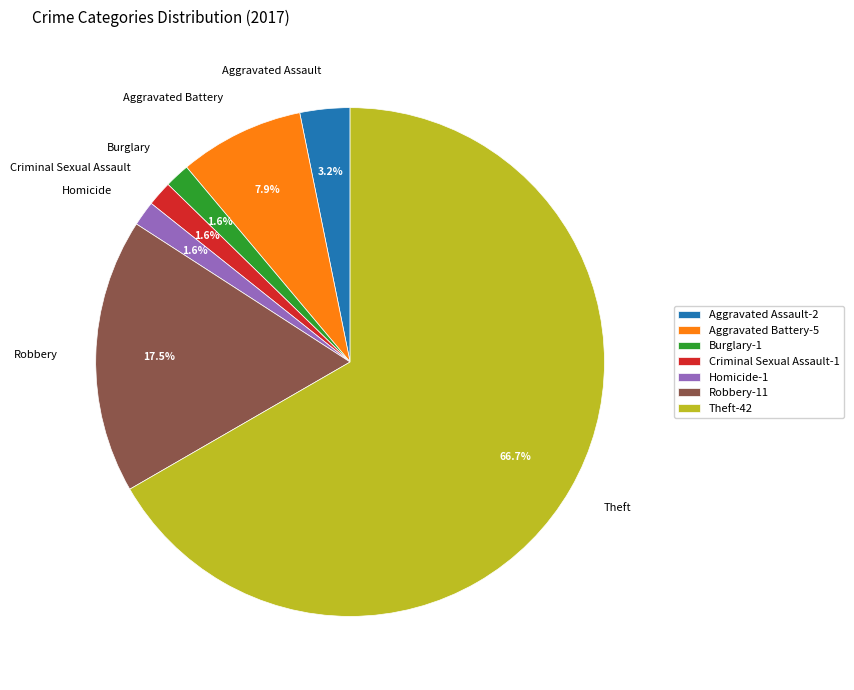

Does Aggravated Assault account for over 50% of the chart?

No